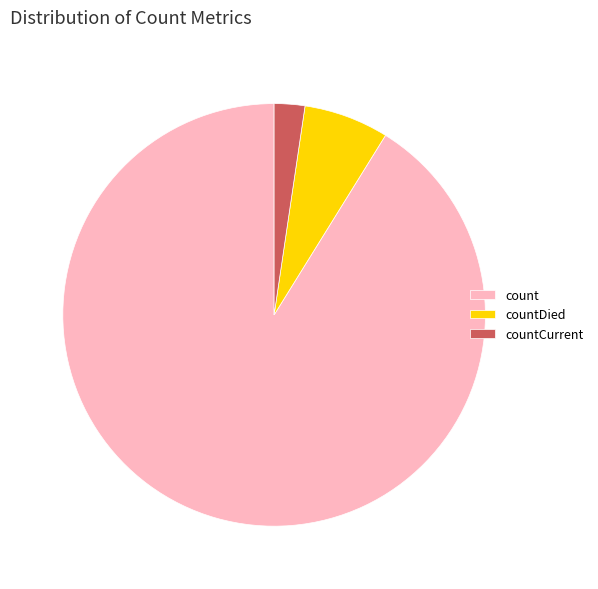

Do countDied and countCurrent together represent more than half of the pie?

No